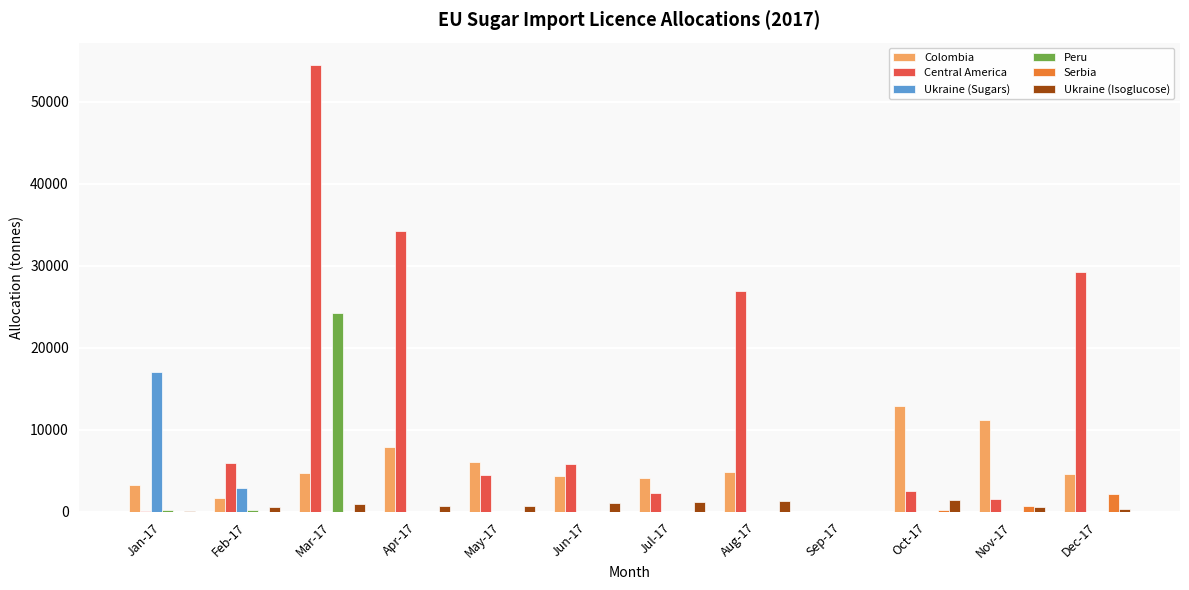

What is the sum of all Serbia values?

3077.0